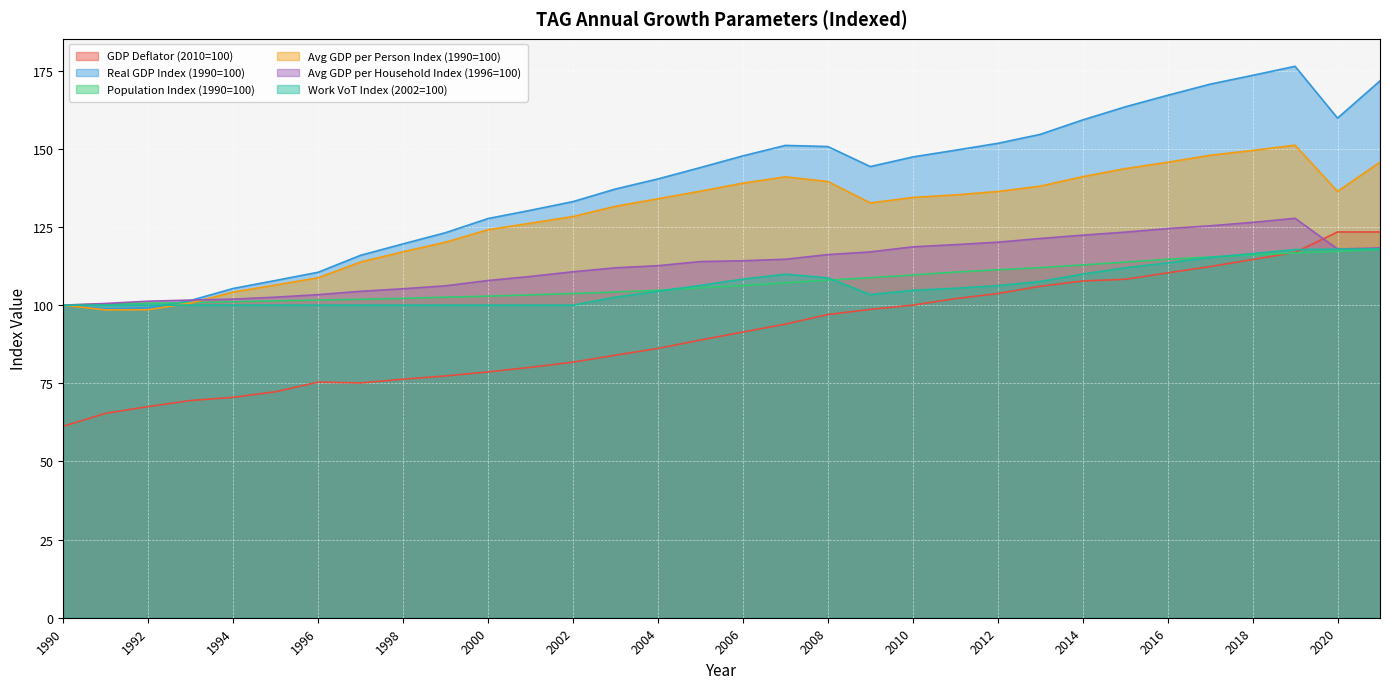

True or false: GDP Deflator (2010=100) and Real GDP Index (1990=100) intersect in this chart.

False